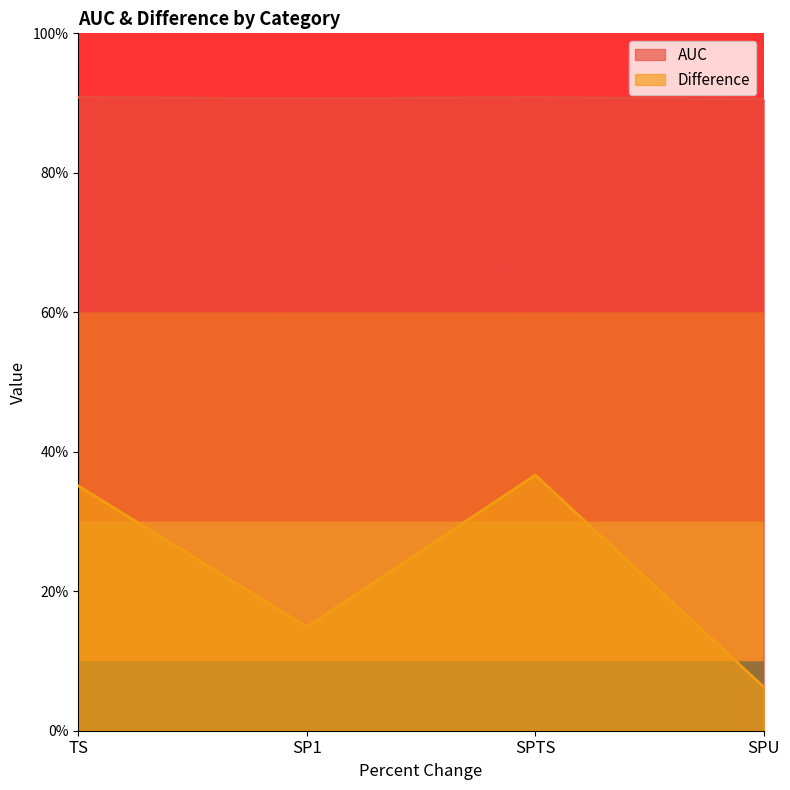

Does the chart display data point markers on the line(s)?

No